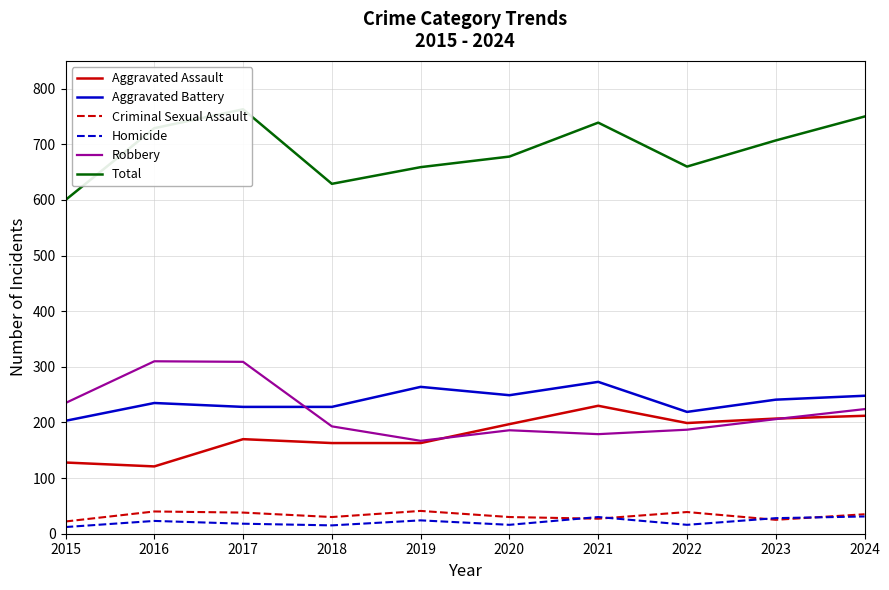

Which series has the widest spread of values?

Total